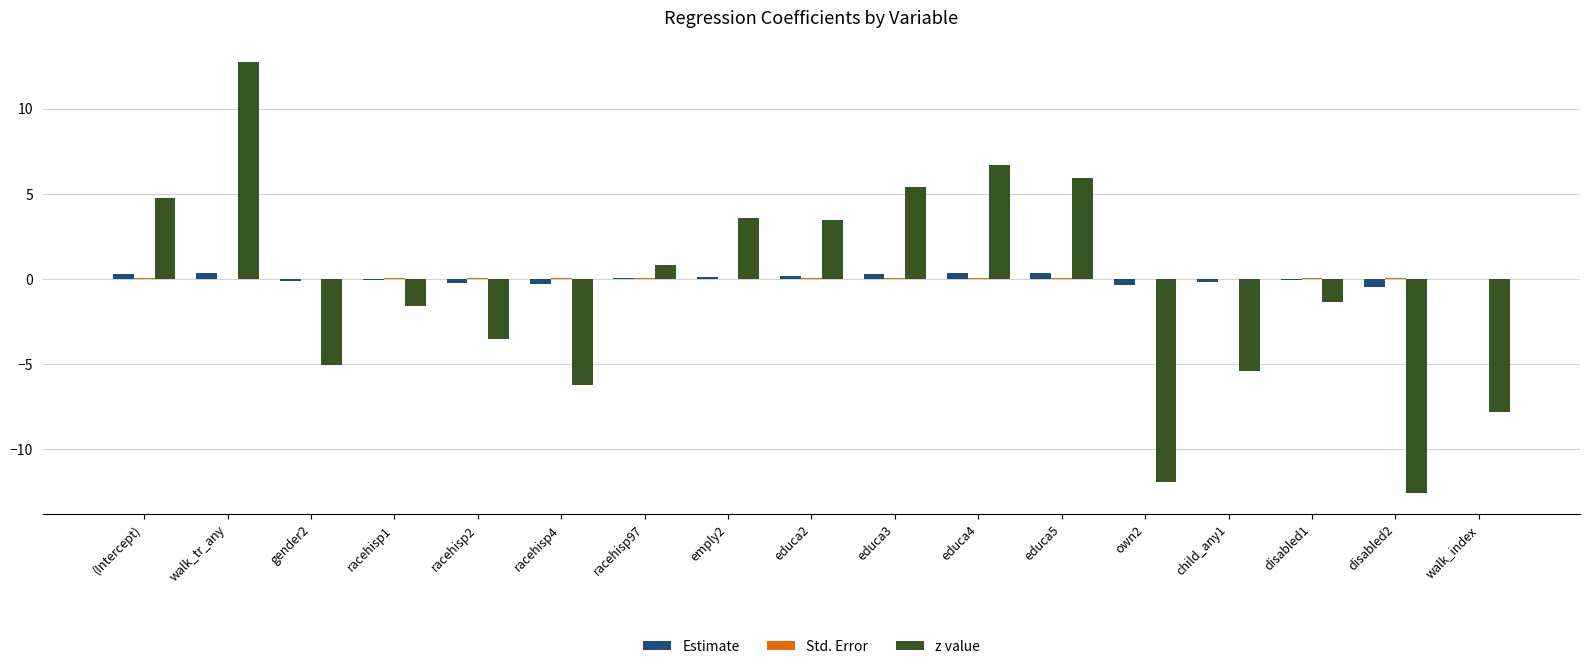

True or false: z value has a value of 6.7 at educa4.

True